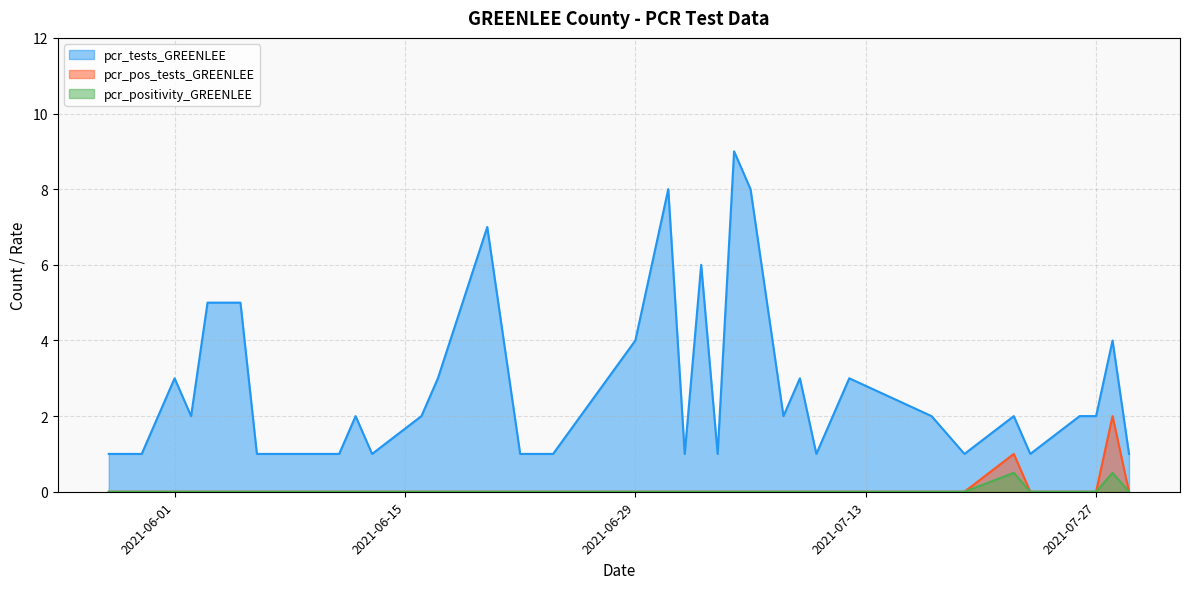

Count the number of categories in the chart.

40